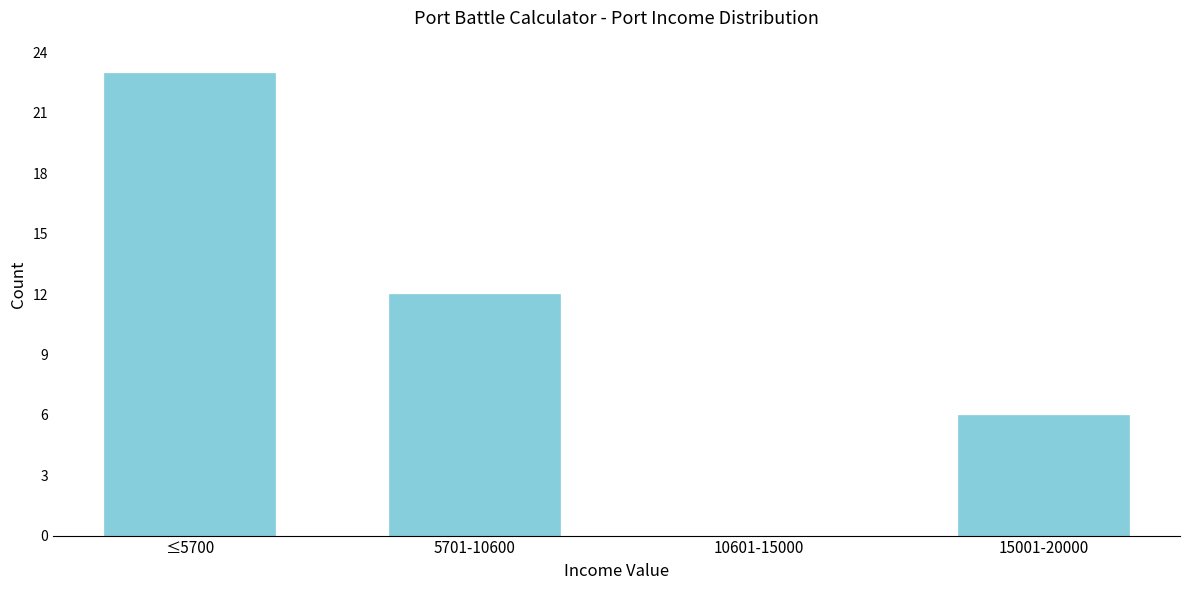

Reading left to right, transcribe all the data shown in this chart.

≤5700=23	5701-10600=12	10601-15000=0	15001-20000=6